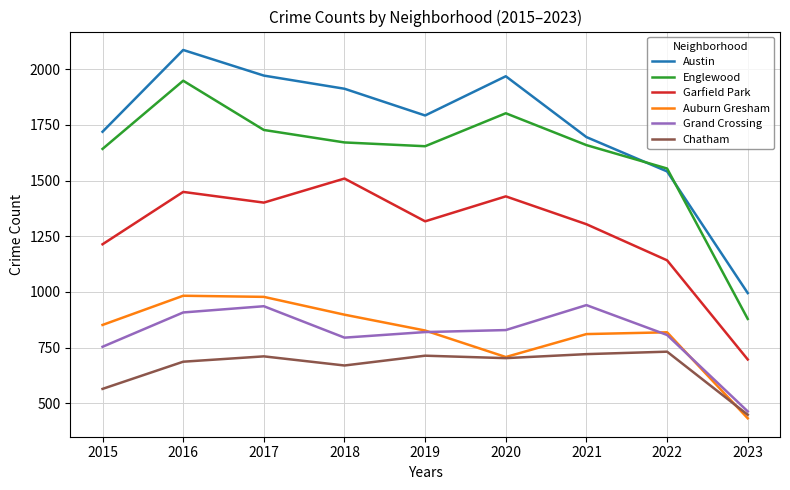

True or false: Englewood and Auburn Gresham cross at least once.

False